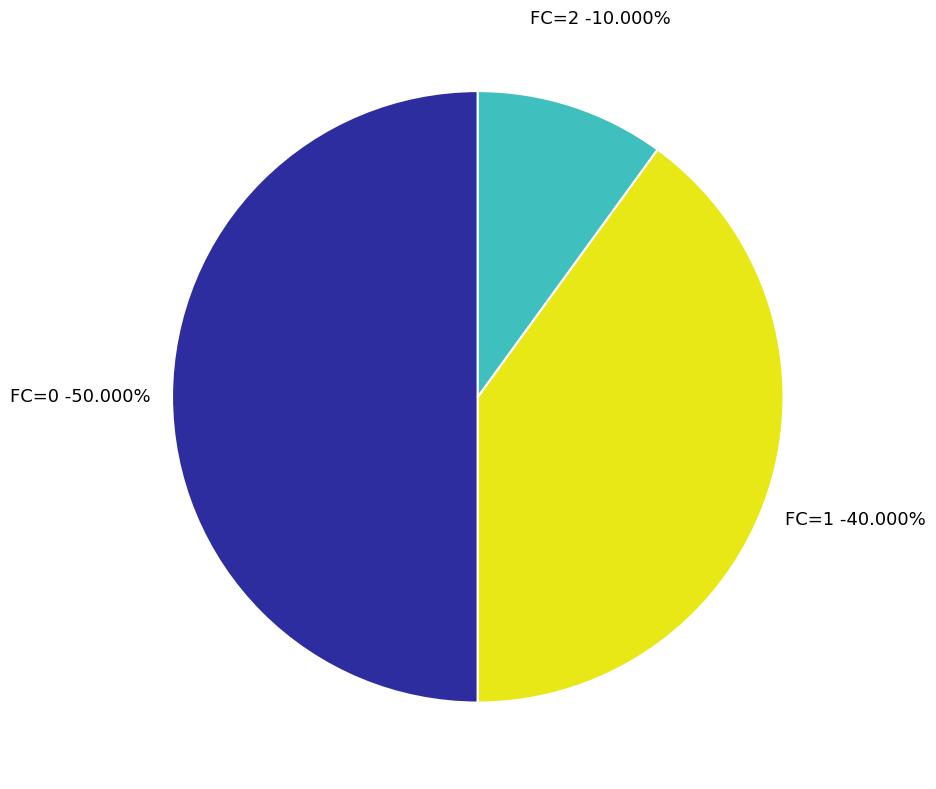

How many segments does this pie chart have?

3